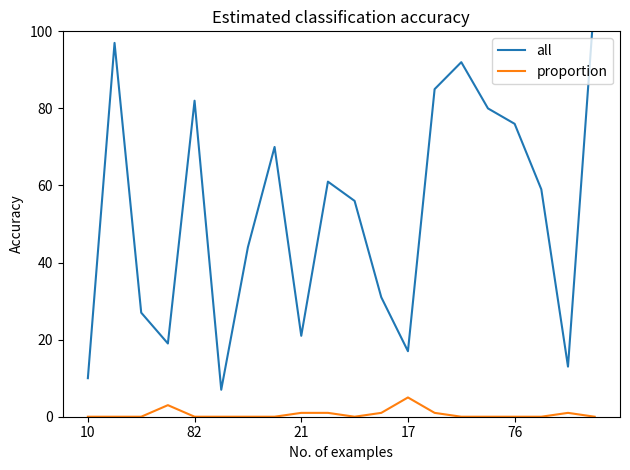

Where is the first local minimum for proportion?

10